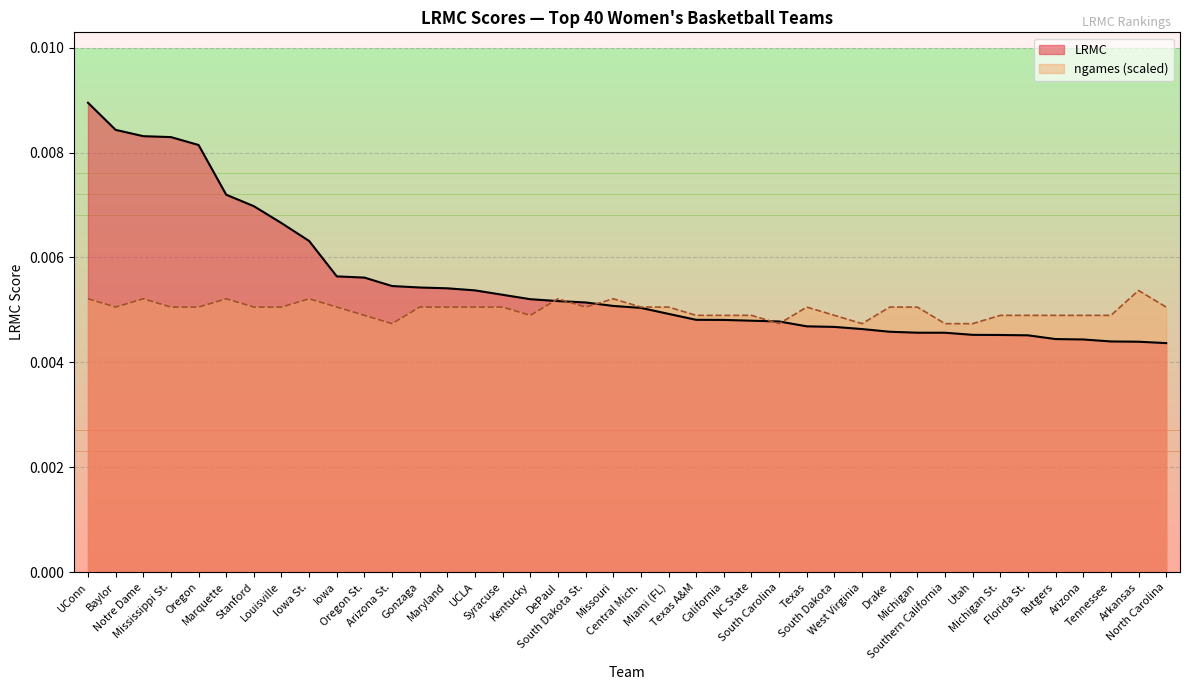

Rank the categories by LRMC value from lowest to highest.

North Carolina, Arkansas, Tennessee, Arizona, Rutgers, Florida St., Michigan St., Utah, Southern California, Michigan, Drake, West Virginia, South Dakota, Texas, South Carolina, NC State, California, Texas A&M, Miami (FL), Central Mich., Missouri, South Dakota St., DePaul, Kentucky, Syracuse, UCLA, Maryland, Gonzaga, Arizona St., Oregon St., Iowa, Iowa St., Louisville, Stanford, Marquette, Oregon, Mississippi St., Notre Dame, Baylor, UConn